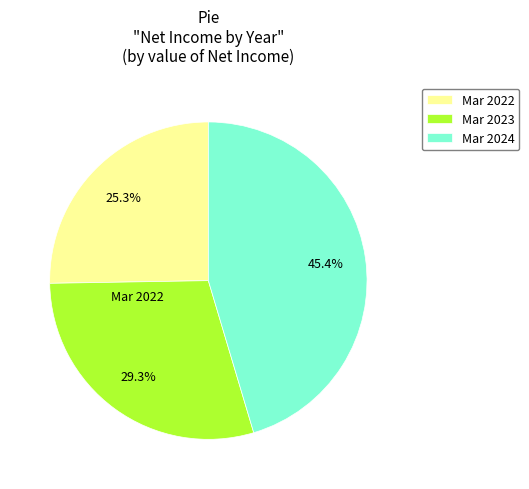

Approximately how many times larger is the value at Mar 2022 compared to Mar 2023?

0.9